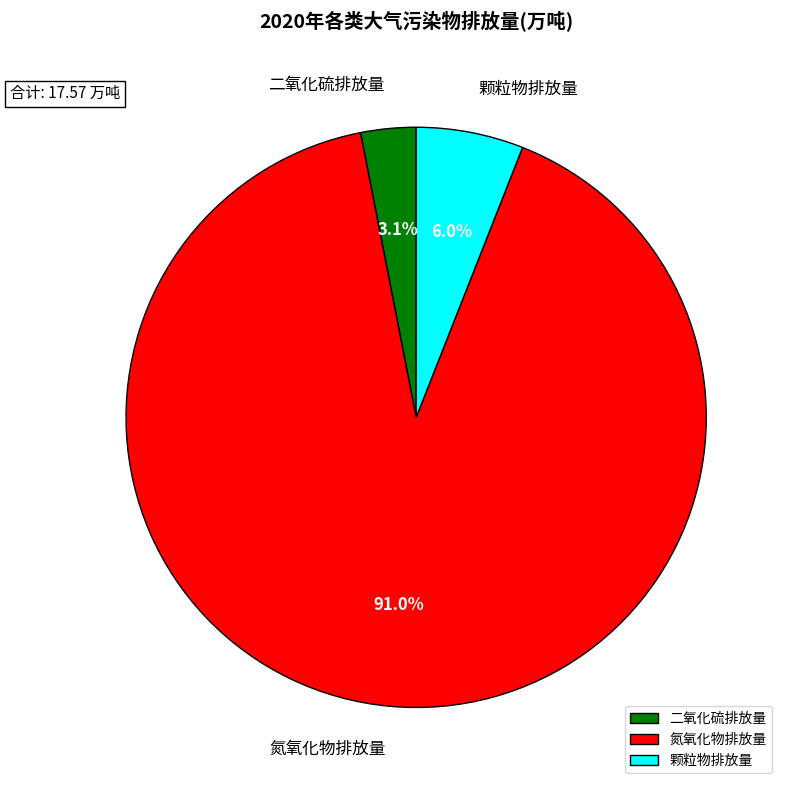

What percentage is the 颗粒物排放量 slice, to the nearest percent?

6%